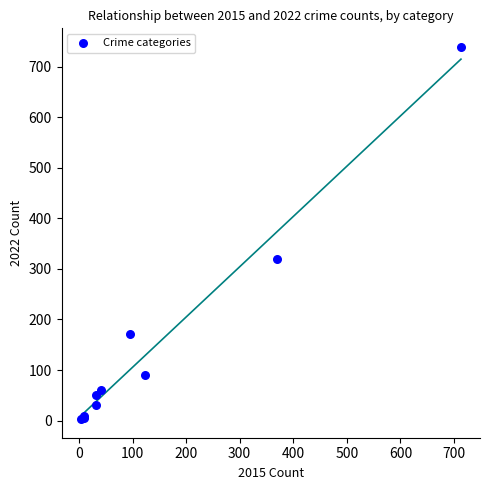

What Y value in the scatter plot is closest to 371?

319